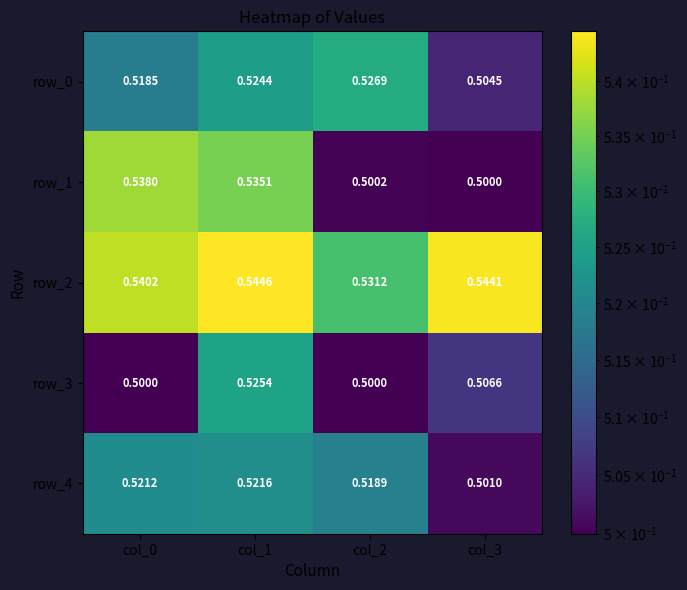

Rank the series at col_1 from lowest to highest value.

row_4, row_0, row_3, row_1, row_2